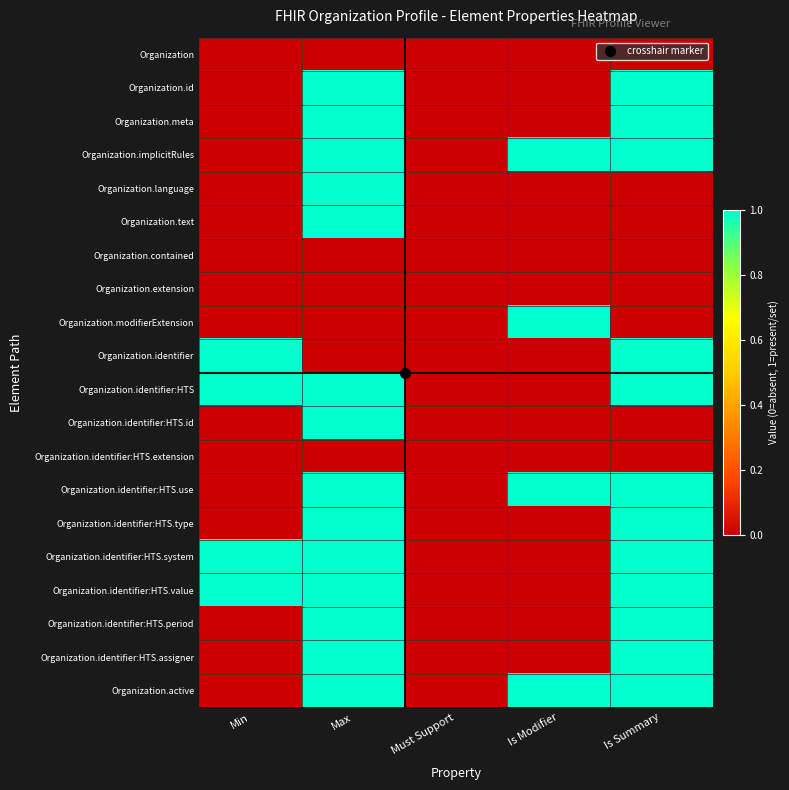

Reading right to left, what are all the values shown in this chart?

Organization: Is Summary=0	Is Modifier=0	Must Support=0	Max=0	Min=0
Organization.id: Is Summary=1	Is Modifier=0	Must Support=0	Max=1	Min=0
Organization.meta: Is Summary=1	Is Modifier=0	Must Support=0	Max=1	Min=0
Organization.implicitRules: Is Summary=1	Is Modifier=1	Must Support=0	Max=1	Min=0
Organization.language: Is Summary=0	Is Modifier=0	Must Support=0	Max=1	Min=0
Organization.text: Is Summary=0	Is Modifier=0	Must Support=0	Max=1	Min=0
Organization.contained: Is Summary=0	Is Modifier=0	Must Support=0	Max=0	Min=0
Organization.extension: Is Summary=0	Is Modifier=0	Must Support=0	Max=0	Min=0
Organization.modifierExtension: Is Summary=0	Is Modifier=1	Must Support=0	Max=0	Min=0
Organization.identifier: Is Summary=1	Is Modifier=0	Must Support=0	Max=0	Min=1
Organization.identifier:HTS: Is Summary=1	Is Modifier=0	Must Support=0	Max=1	Min=1
Organization.identifier:HTS.id: Is Summary=0	Is Modifier=0	Must Support=0	Max=1	Min=0
Organization.identifier:HTS.extension: Is Summary=0	Is Modifier=0	Must Support=0	Max=0	Min=0
Organization.identifier:HTS.use: Is Summary=1	Is Modifier=1	Must Support=0	Max=1	Min=0
Organization.identifier:HTS.type: Is Summary=1	Is Modifier=0	Must Support=0	Max=1	Min=0
Organization.identifier:HTS.system: Is Summary=1	Is Modifier=0	Must Support=0	Max=1	Min=1
Organization.identifier:HTS.value: Is Summary=1	Is Modifier=0	Must Support=0	Max=1	Min=1
Organization.identifier:HTS.period: Is Summary=1	Is Modifier=0	Must Support=0	Max=1	Min=0
Organization.identifier:HTS.assigner: Is Summary=1	Is Modifier=0	Must Support=0	Max=1	Min=0
Organization.active: Is Summary=1	Is Modifier=1	Must Support=0	Max=1	Min=0